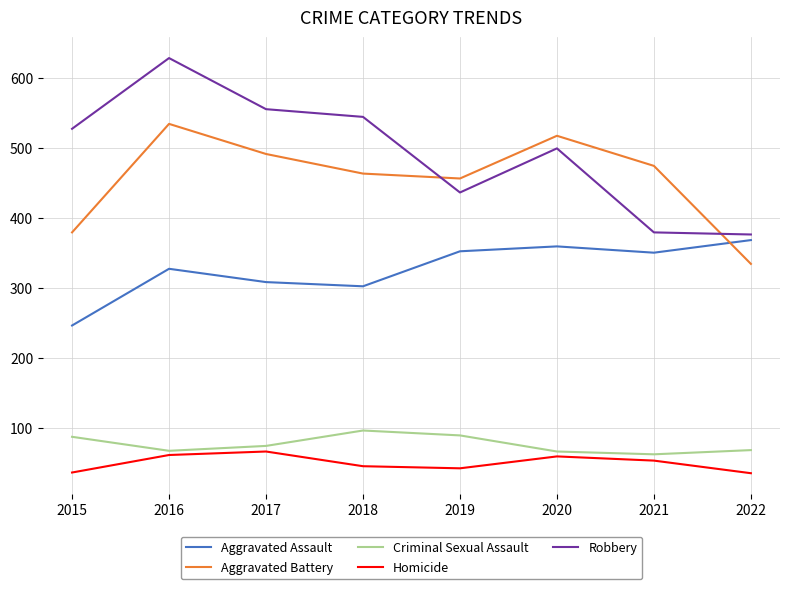

How many lines are shown in the chart?

5